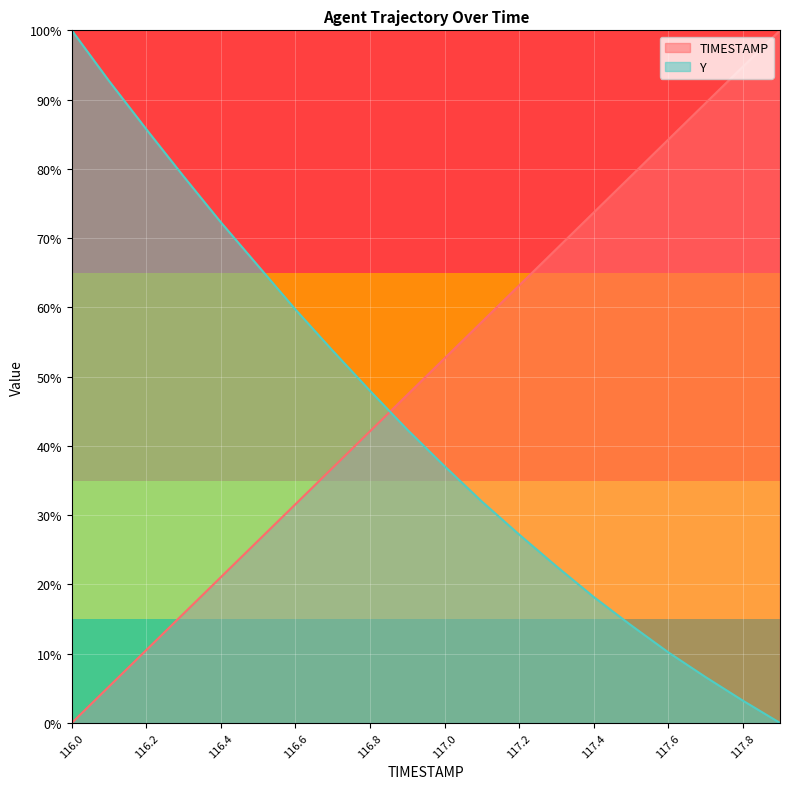

What is the sum of the Y values at 117.2 and 116.9?

69.6